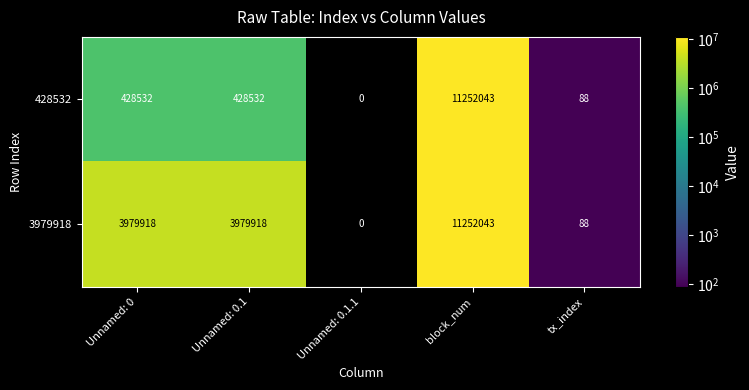

What is the minimum value shown in the chart?

88.0